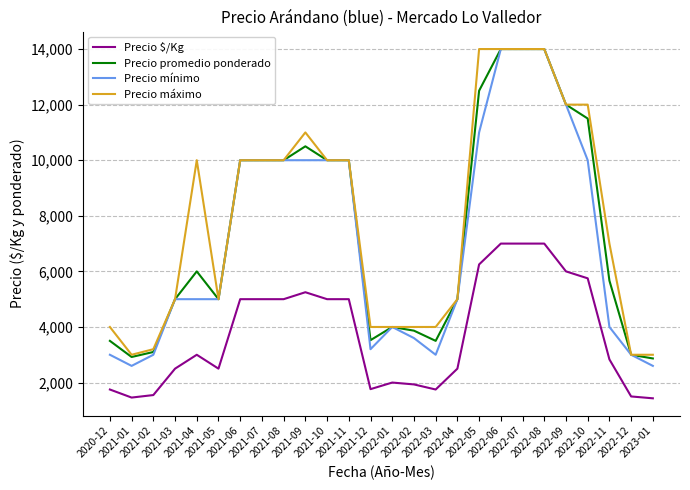

True or false: Precio $/Kg and Precio promedio ponderado cross at least once.

False